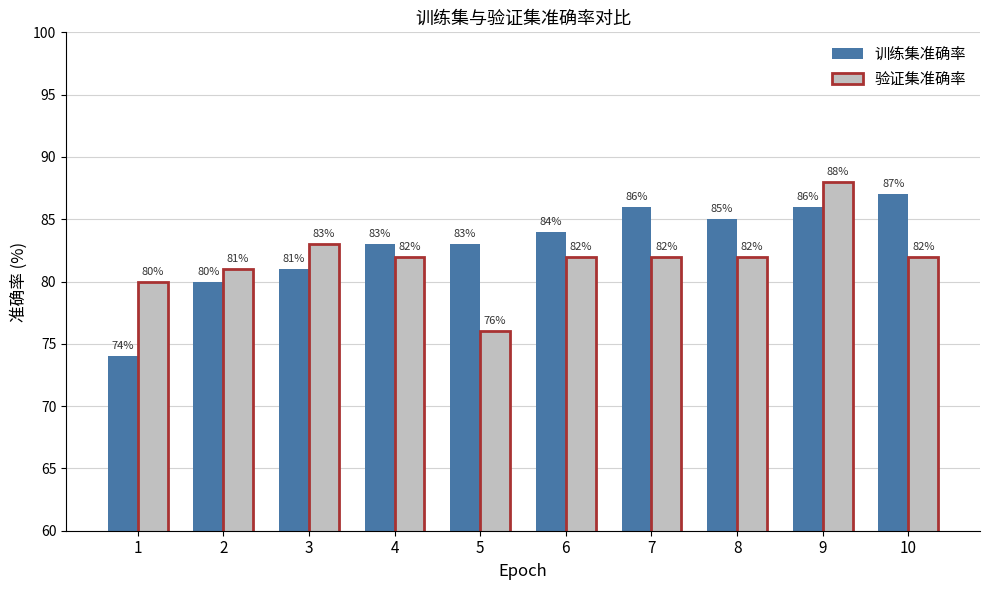

Which series has the largest total across all categories?

训练集准确率